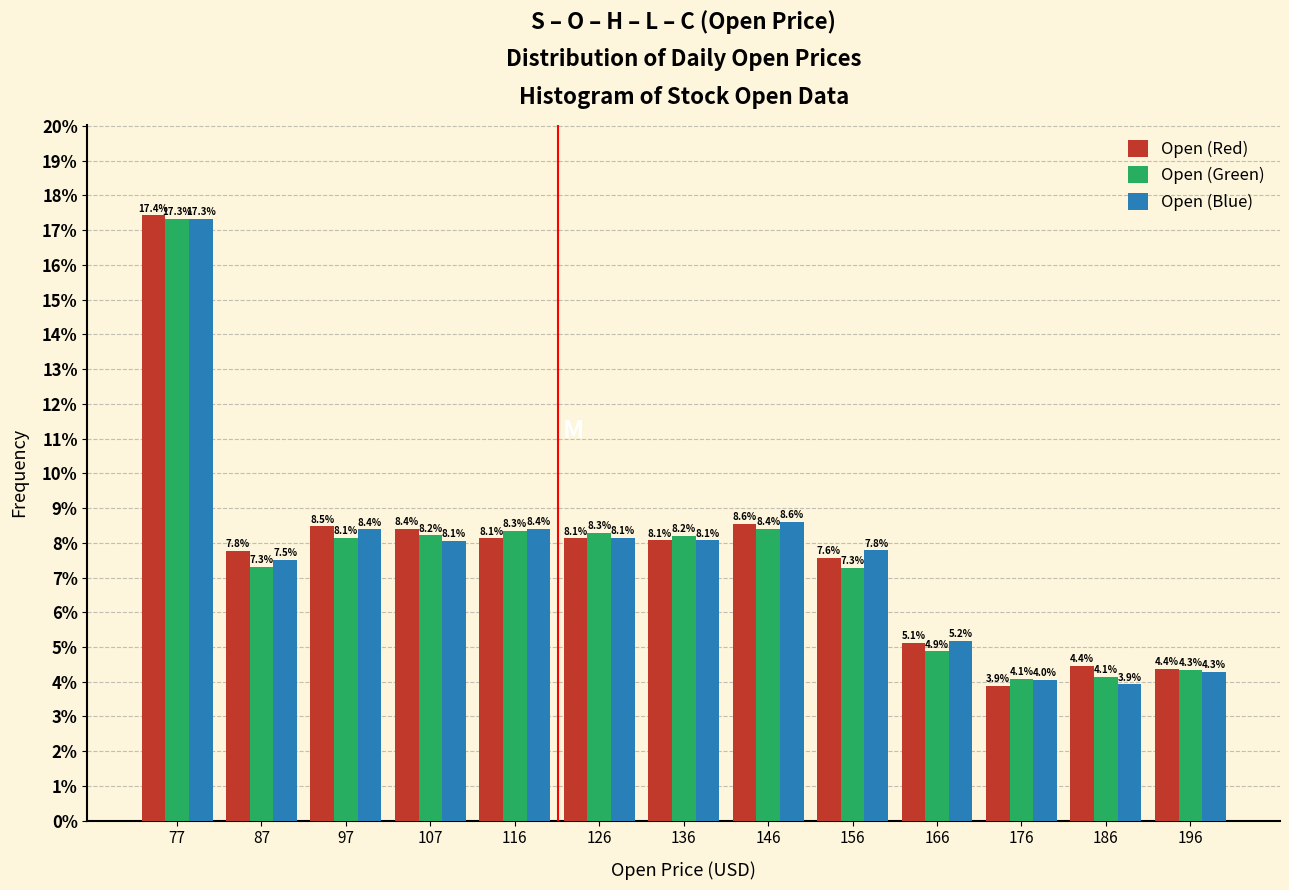

Reading left to right, transcribe this chart: for each range on the x-axis, give the height of each series' bar. The bar edges are not printed on the chart, so give them approximately, as read against the axis.

72 to 82: Open (Red)=17.4	Open (Green)=17.3	Open (Blue)=17.3
82 to 92: Open (Red)=7.8	Open (Green)=7.3	Open (Blue)=7.5
92 to 102: Open (Red)=8.5	Open (Green)=8.1	Open (Blue)=8.4
102 to 112: Open (Red)=8.4	Open (Green)=8.2	Open (Blue)=8.1
112 to 122: Open (Red)=8.1	Open (Green)=8.3	Open (Blue)=8.4
122 to 132: Open (Red)=8.1	Open (Green)=8.3	Open (Blue)=8.1
132 to 142: Open (Red)=8.1	Open (Green)=8.2	Open (Blue)=8.1
142 to 152: Open (Red)=8.6	Open (Green)=8.4	Open (Blue)=8.6
152 to 162: Open (Red)=7.6	Open (Green)=7.3	Open (Blue)=7.8
162 to 171: Open (Red)=5.1	Open (Green)=4.9	Open (Blue)=5.2
171 to 181: Open (Red)=3.9	Open (Green)=4.1	Open (Blue)=4.0
181 to 191: Open (Red)=4.4	Open (Green)=4.1	Open (Blue)=3.9
191 to 201: Open (Red)=4.4	Open (Green)=4.3	Open (Blue)=4.3